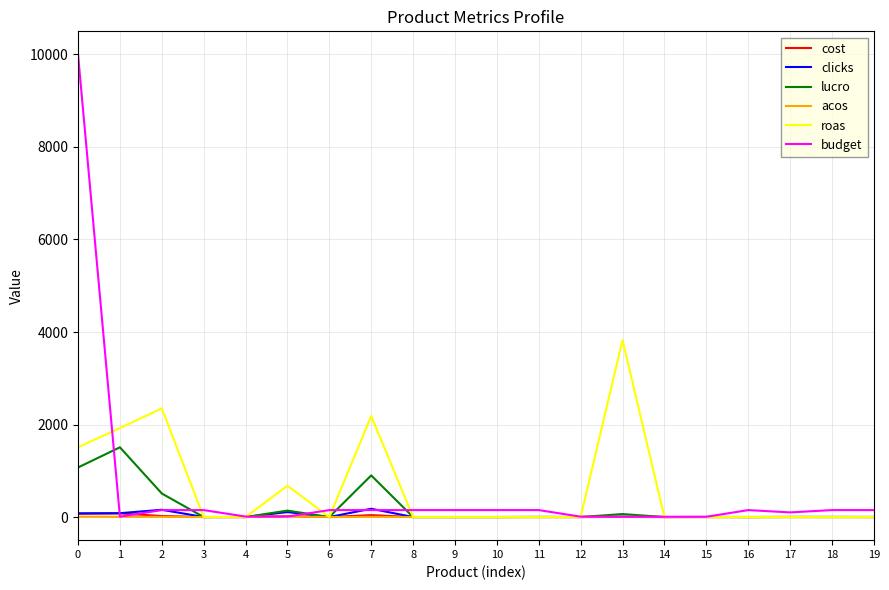

Which series has the widest spread of values?

budget